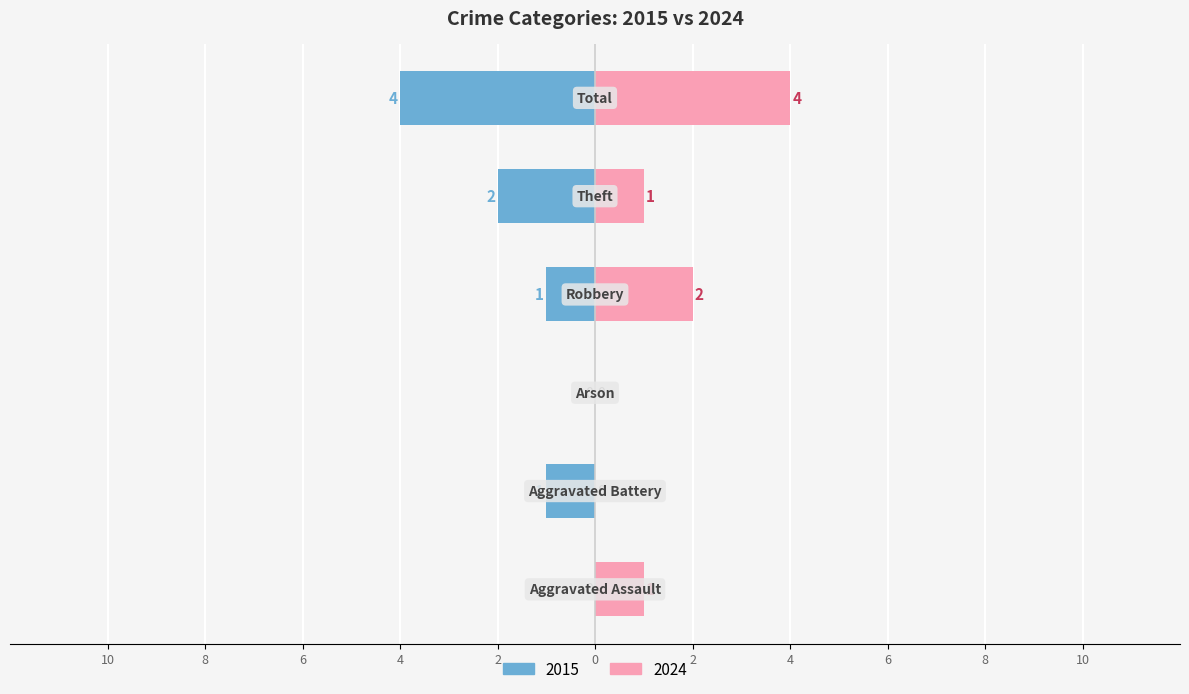

What is the maximum value for 2015?

4